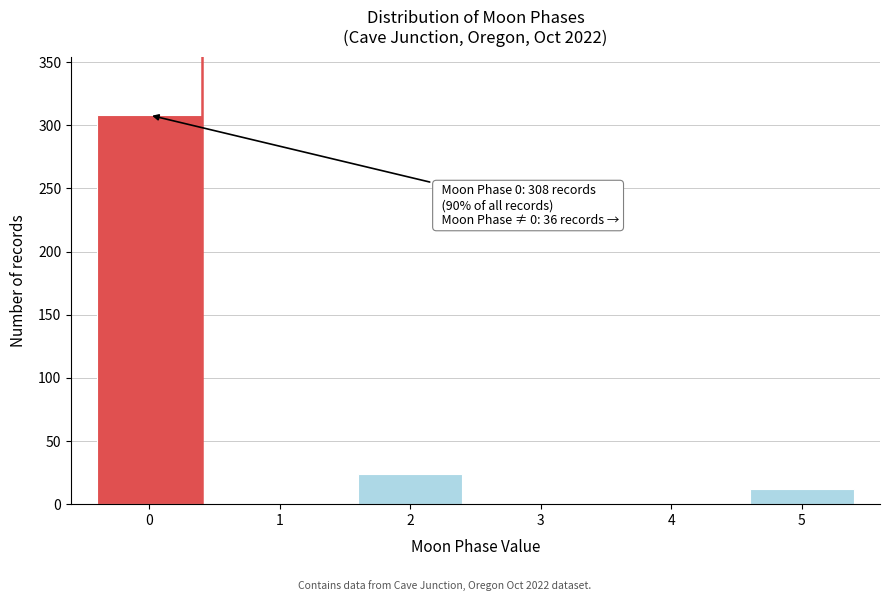

Reading right to left, list all the values displayed in this chart.

5=12	4=0	3=0	2=24	1=0	0=308